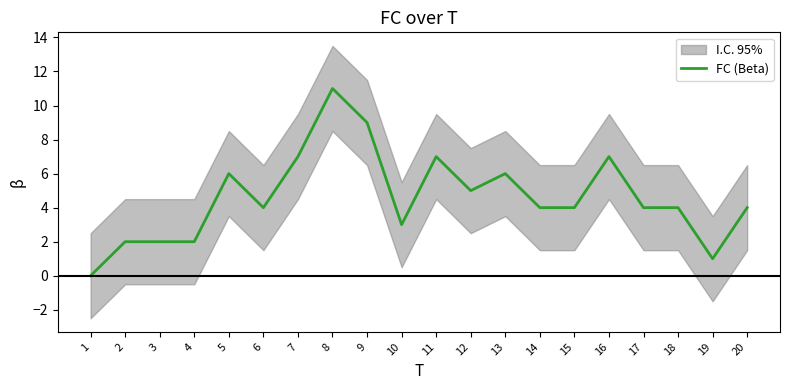

At which category does the data reach its first local valley?

6